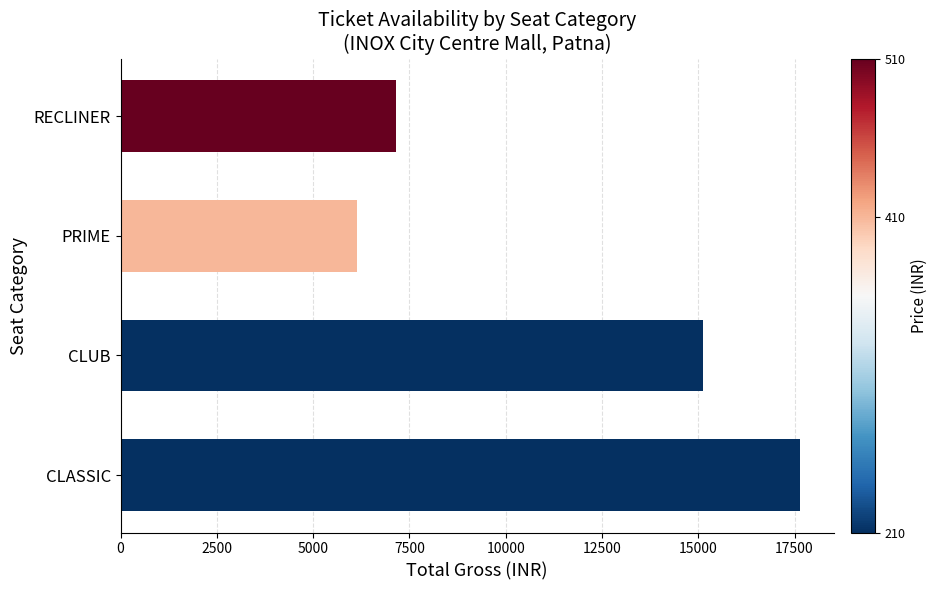

What is the change in value from CLASSIC to RECLINER?

-10500